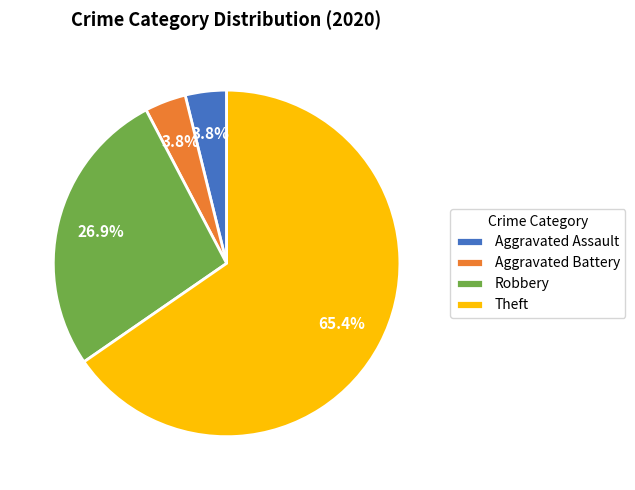

How many slices are in this pie chart?

4